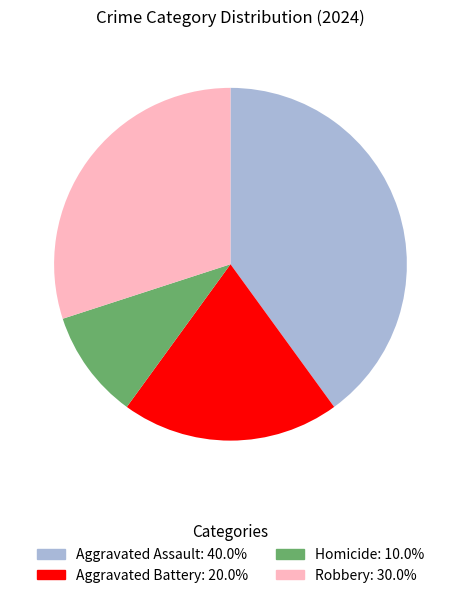

Rank the categories by value from lowest to highest.

Homicide, Aggravated Battery, Robbery, Aggravated Assault